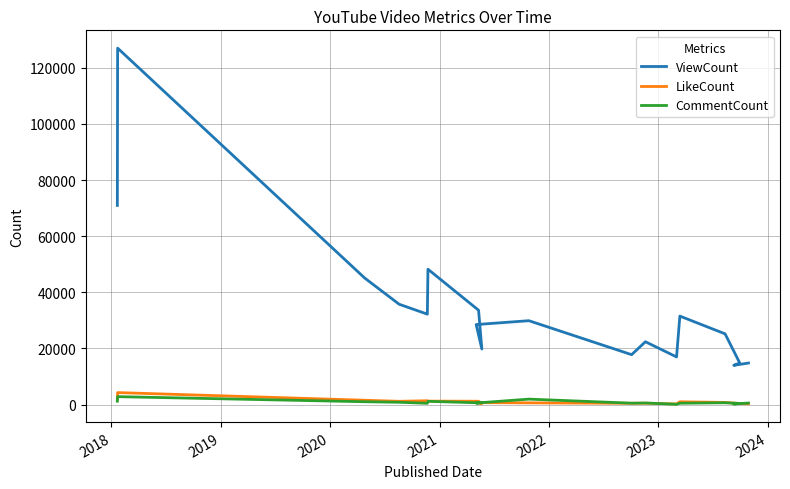

How many lines are shown in the chart?

3